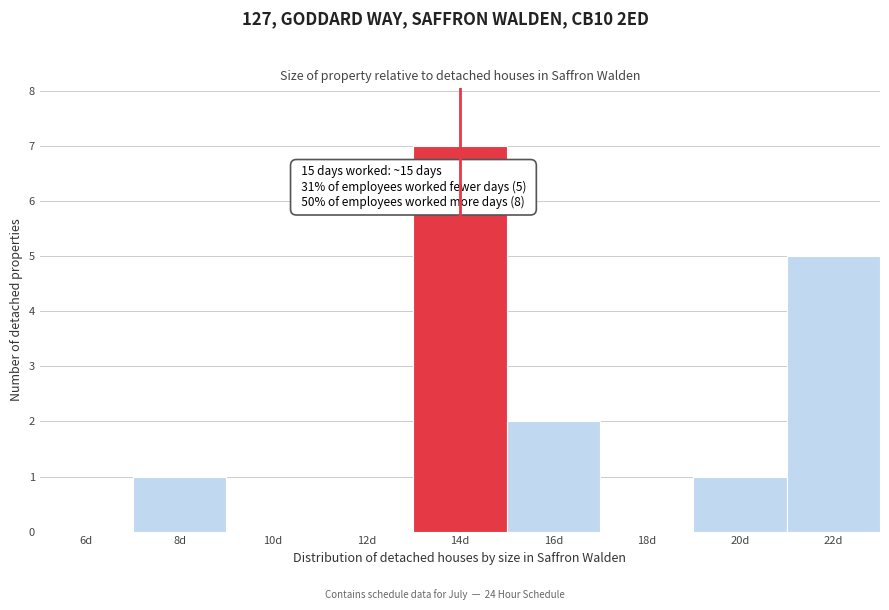

Reading right to left, list all the values displayed in this chart.

22d=5	20d=1	18d=0	16d=2	14d=7	12d=0	10d=0	8d=1	6d=0